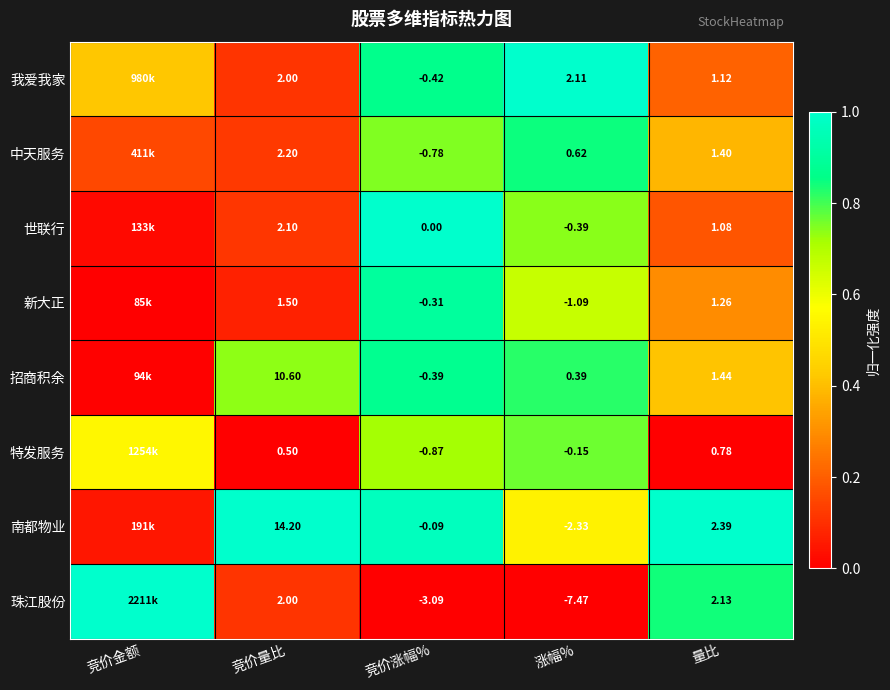

Is it true that 珠江股份 equals 0.5 at 竞价涨幅%?

False